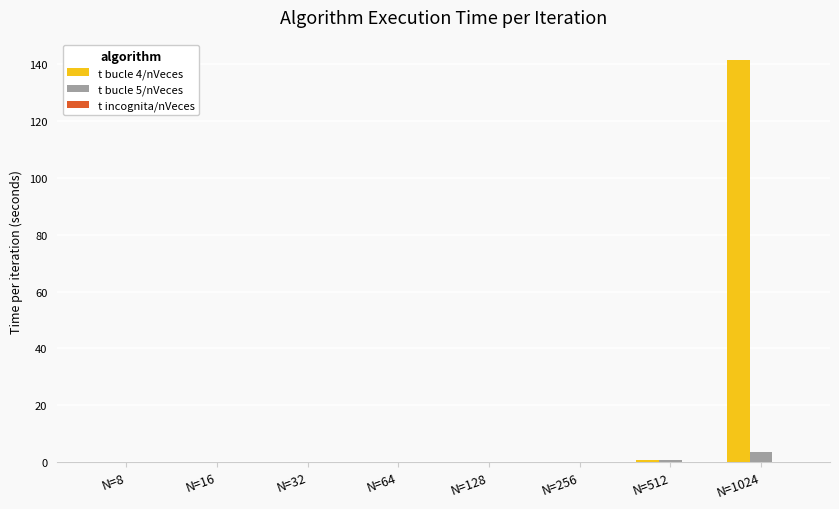

What is the sum of all t bucle 4/nVeces values?

142.3